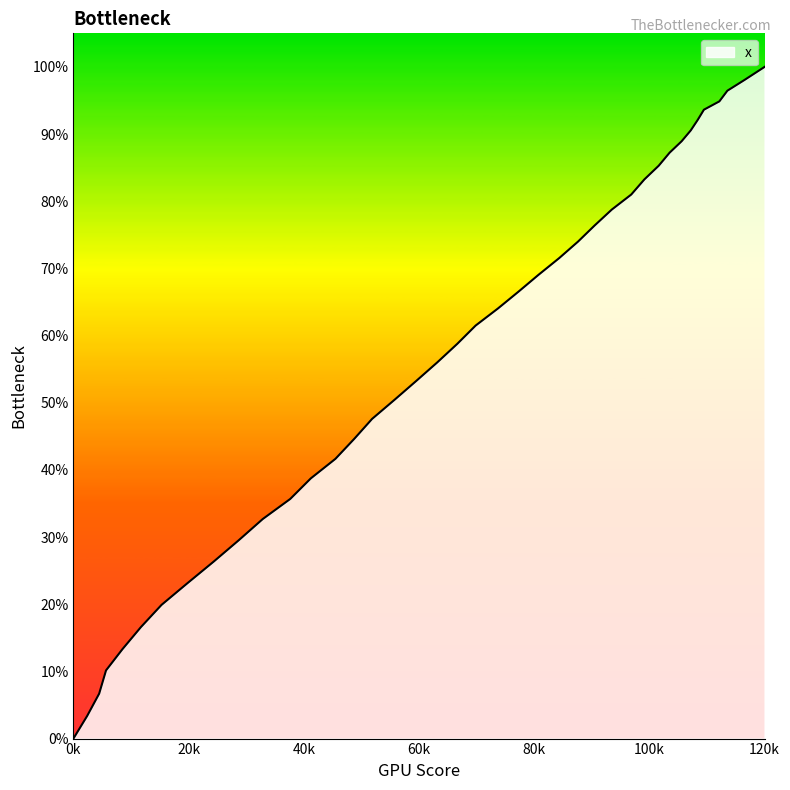

What is the difference between the maximum and minimum values?

100.0